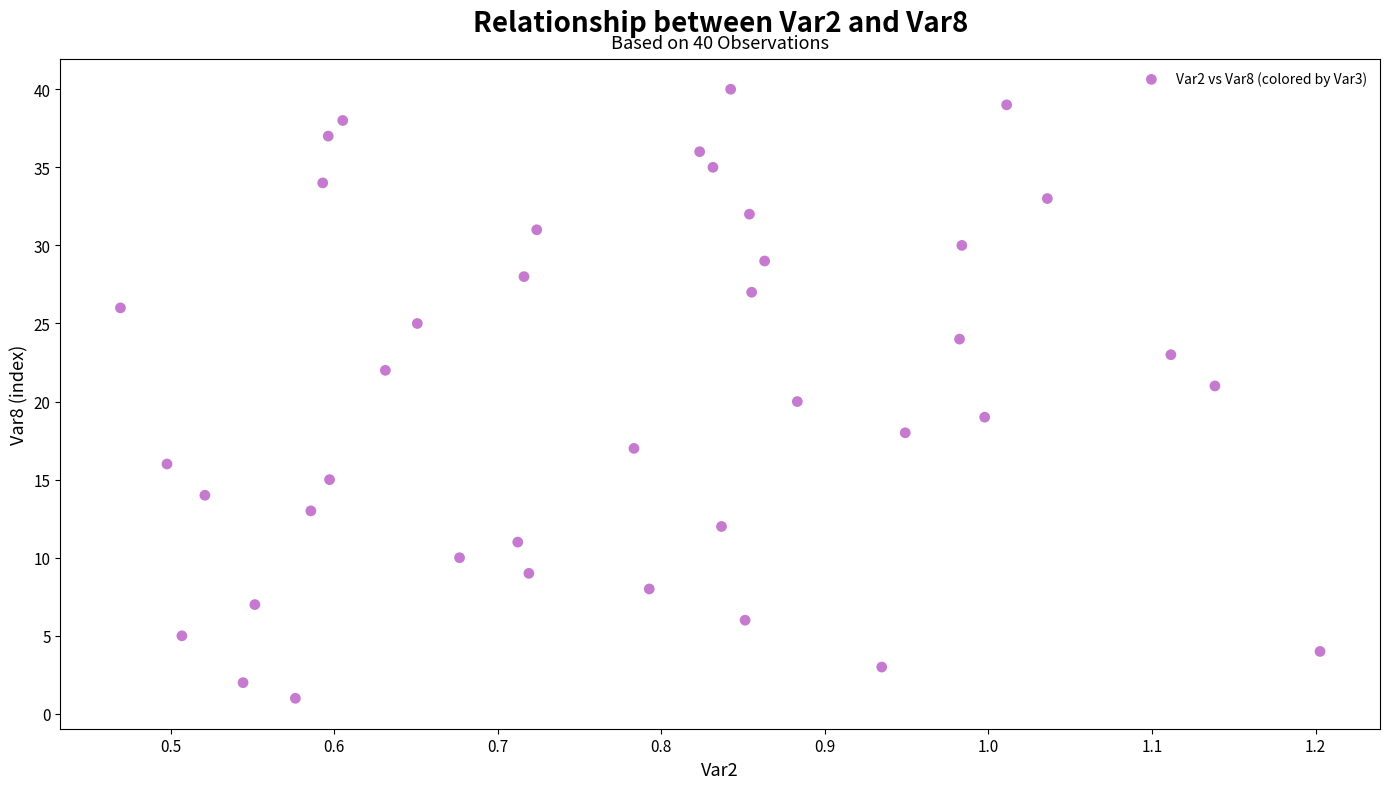

What is the range of Y values (max minus min)?

39